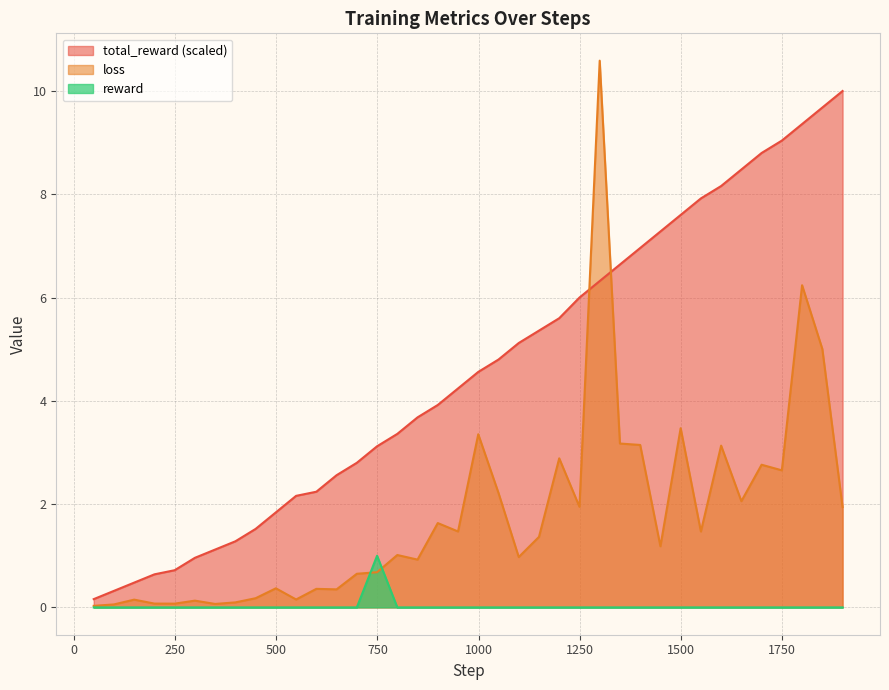

Rank the series by their maximum value, from highest to lowest.

loss, total_reward (scaled), reward